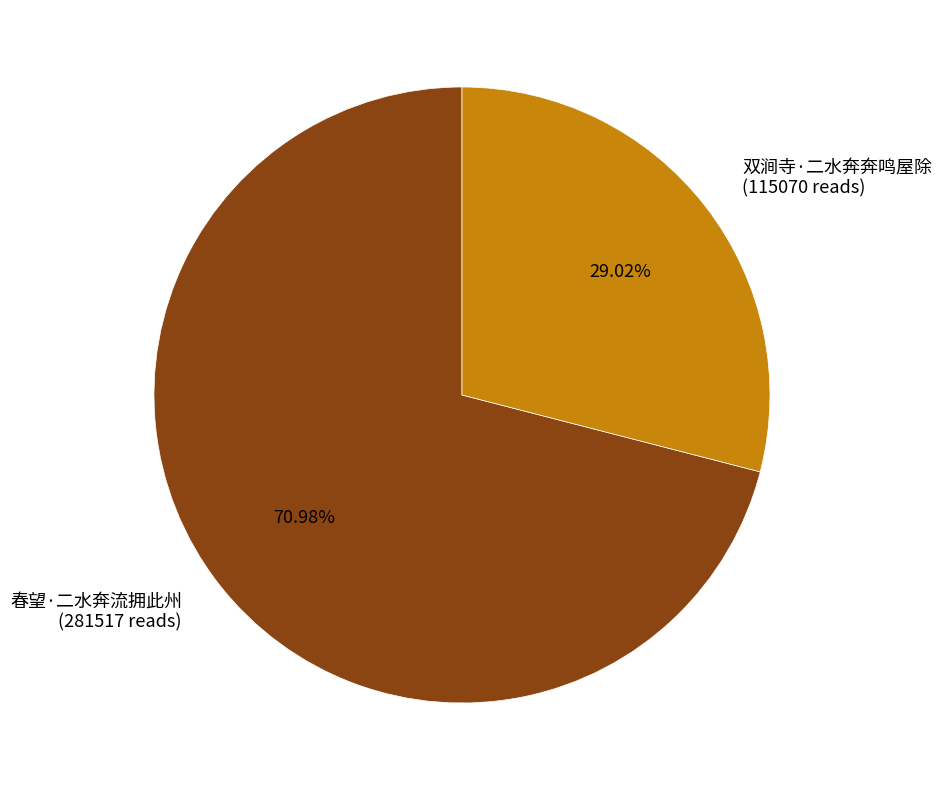

How many segments does this pie chart have?

2